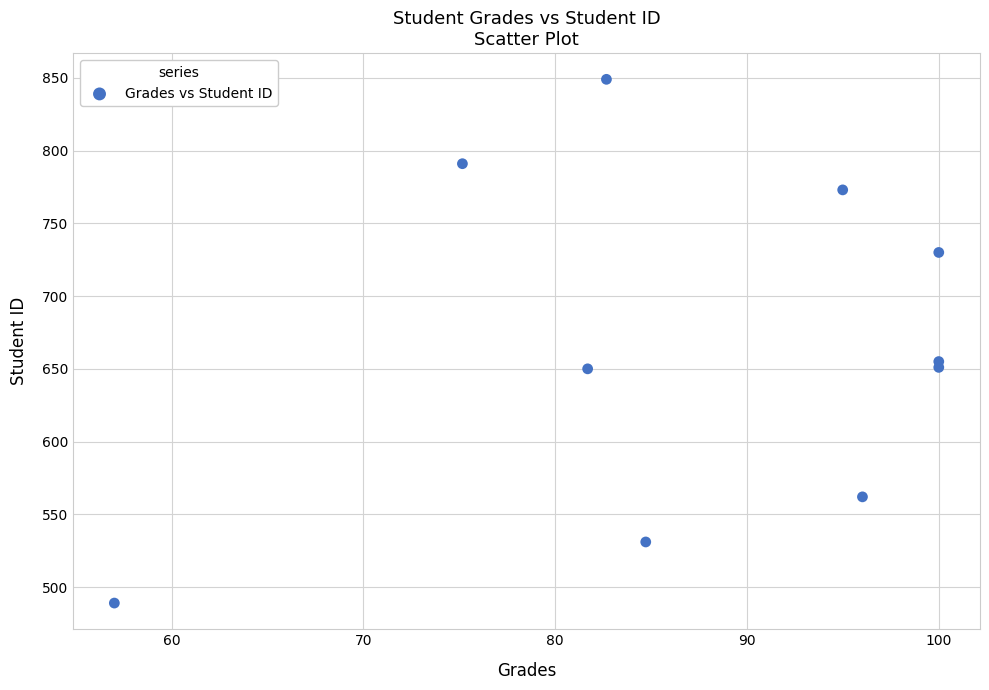

What is the range of Y values (max minus min)?

360